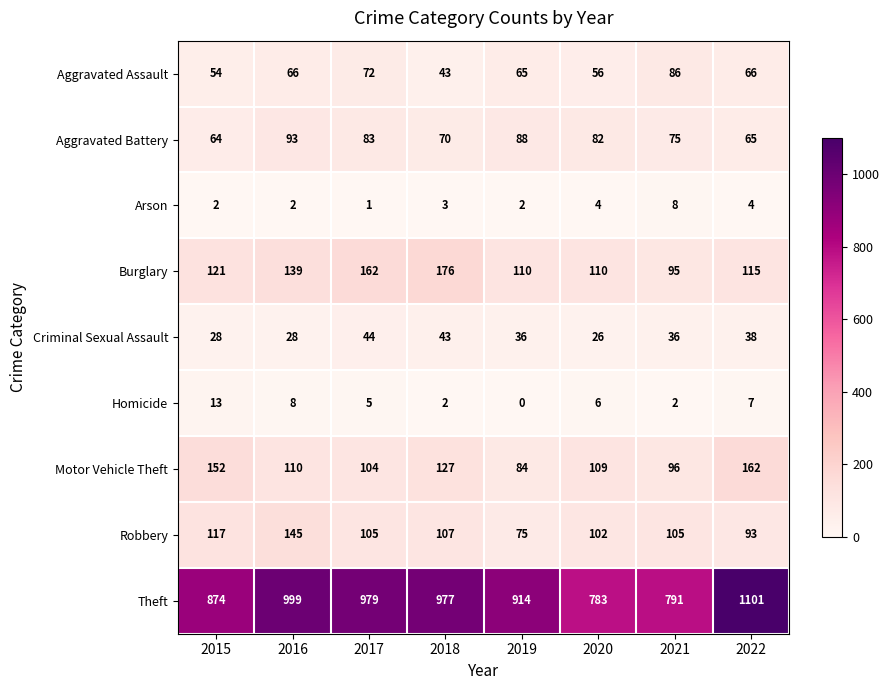

Which category has the lowest value across all series?

2019